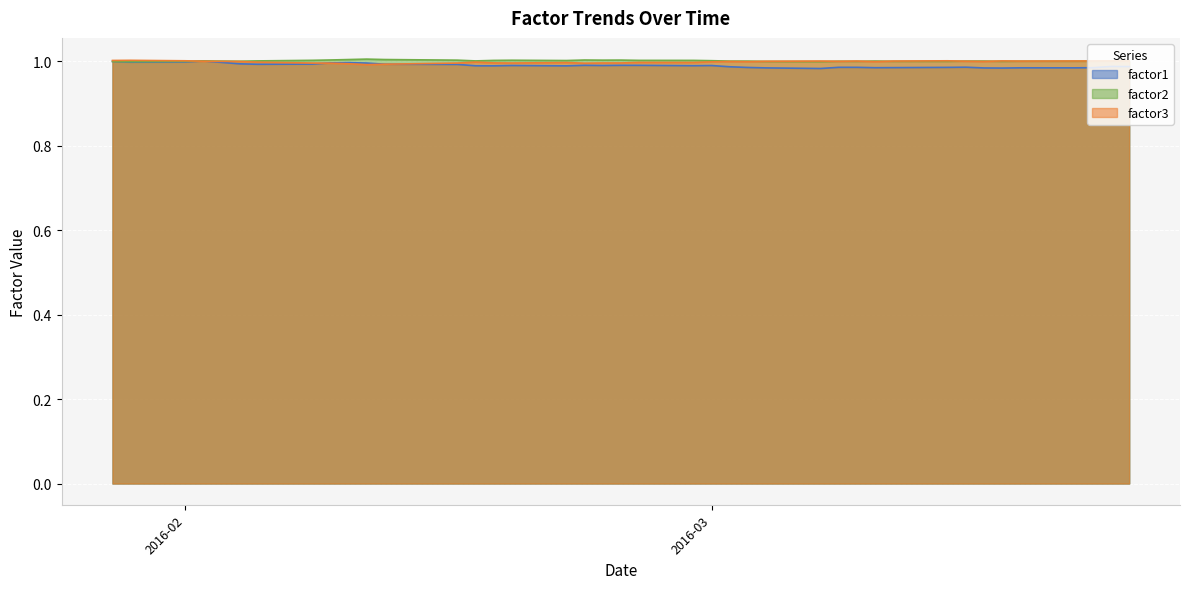

How many values in the factor2 series are below 1?

14